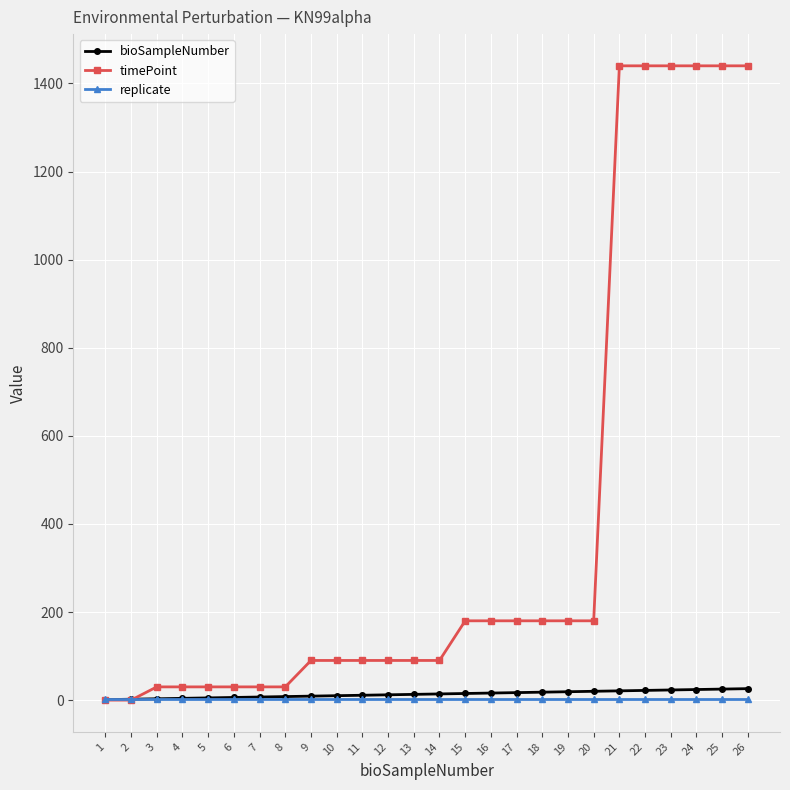

What is the greatest value displayed?

1440